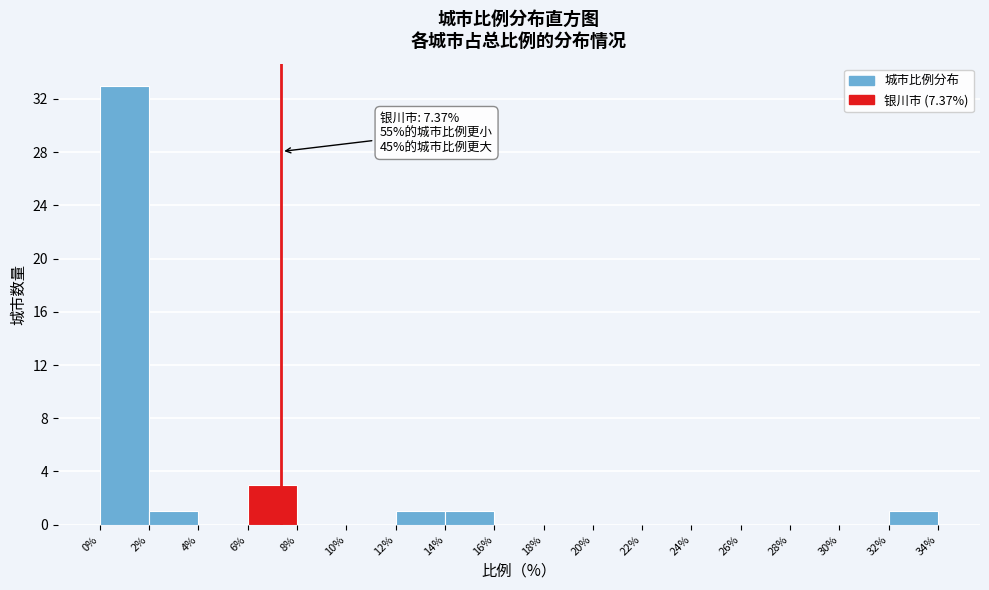

Over which range of the x-axis is the bar tallest?

0% to 2%